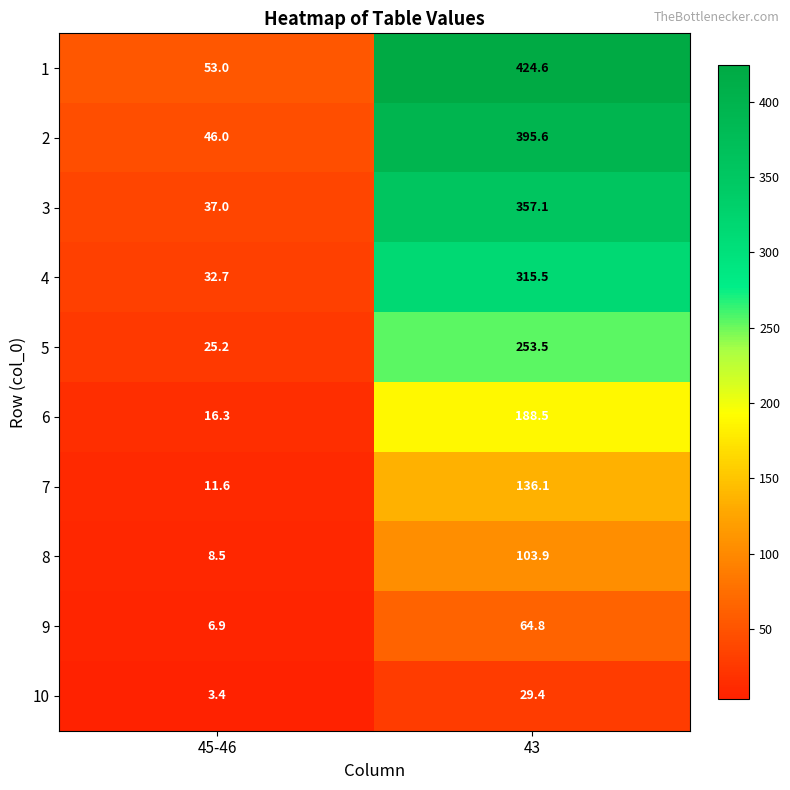

List the series in order of their peak value, highest first.

1, 2, 3, 4, 5, 6, 7, 8, 9, 10